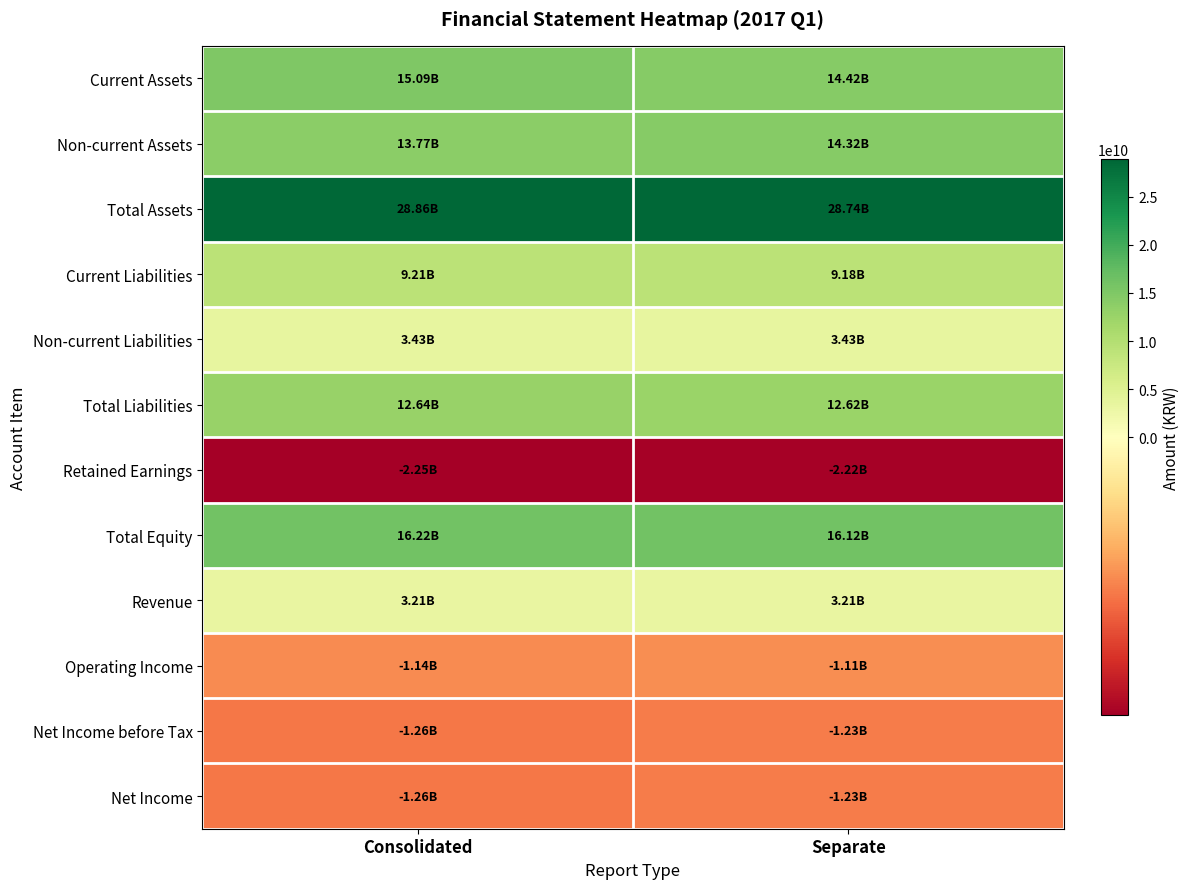

What is the difference between the highest and lowest values at Separate?

30958048762